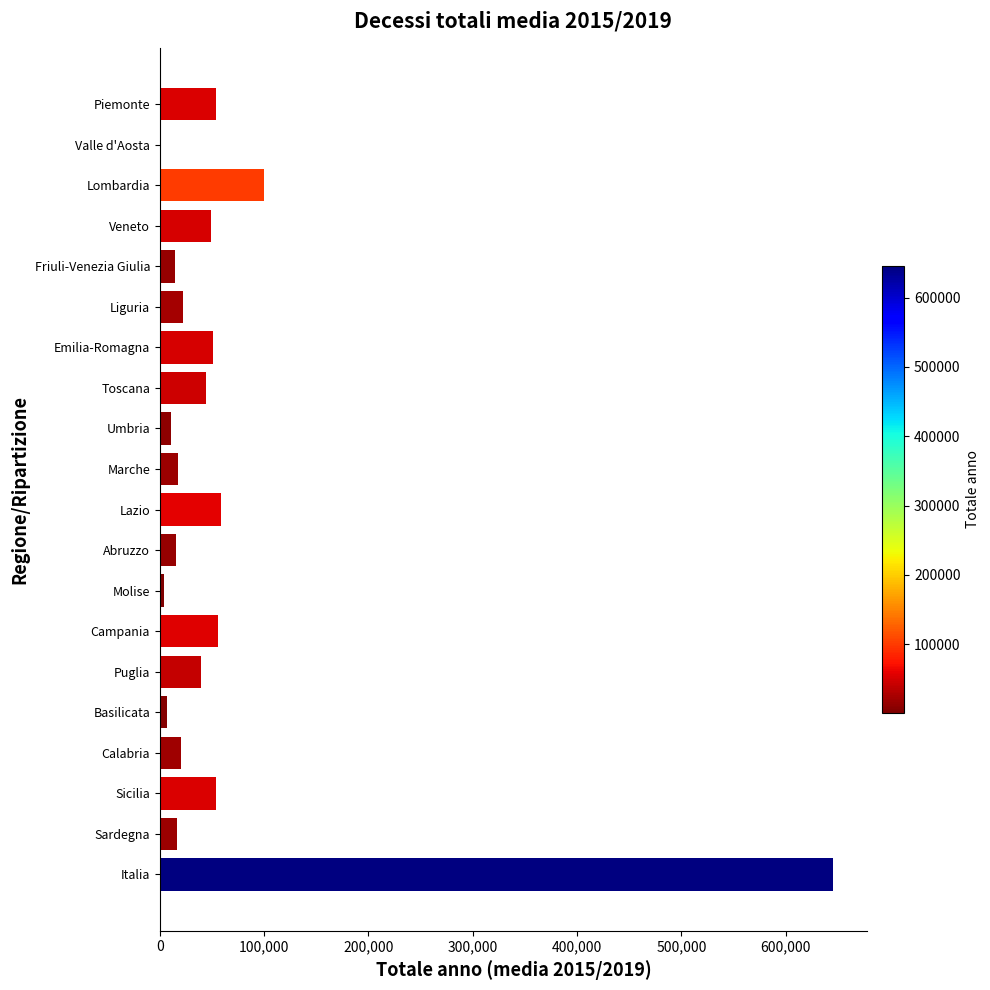

Which category has the highest value across all series?

Italia